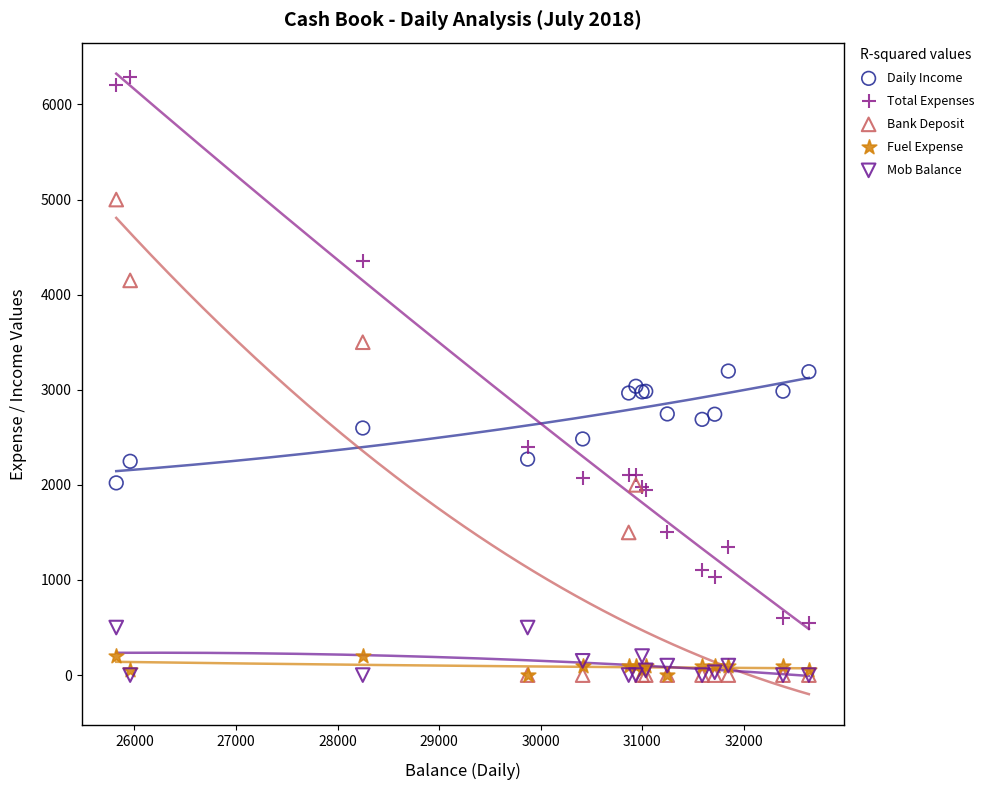

In the Total Expenses series, what Y value is closest to 3420?

4350